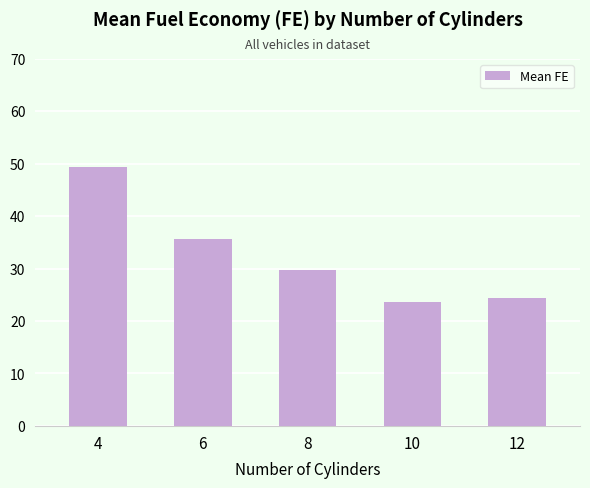

Between 8 and 12, which is larger?

8